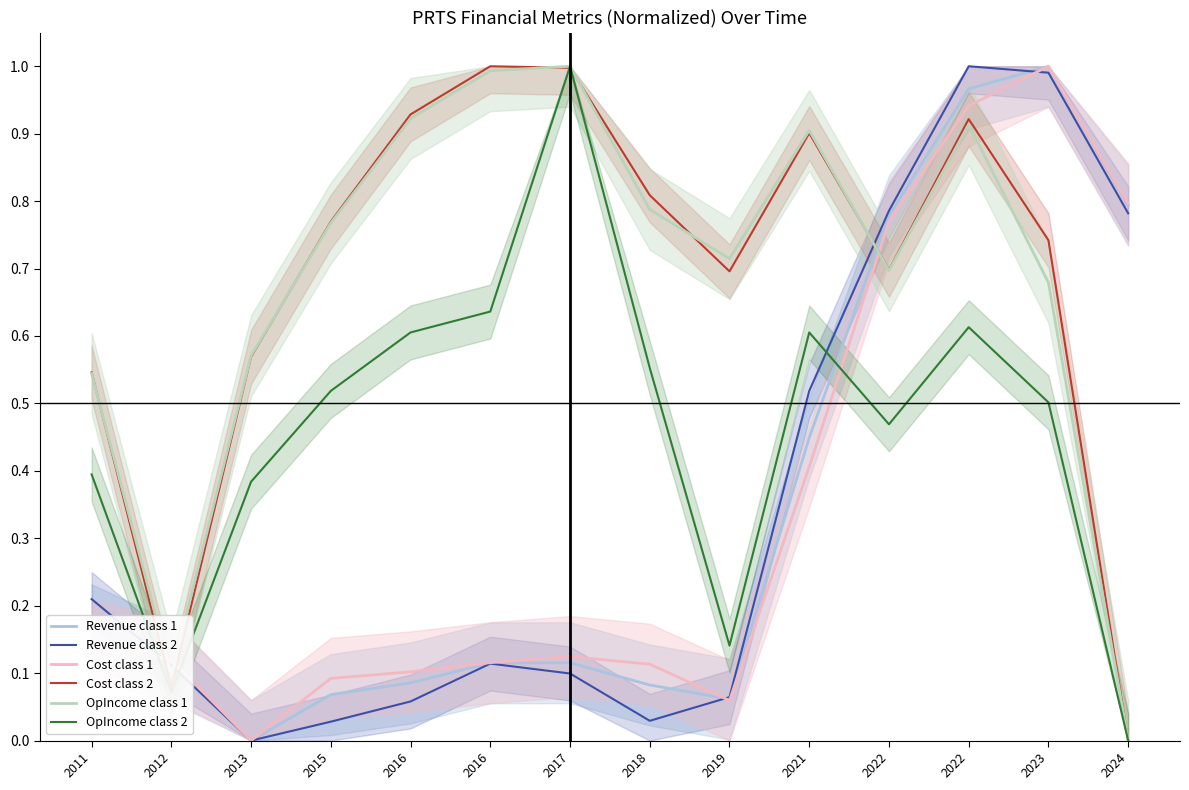

How many interior local valleys does the Cost class 2 series have?

3